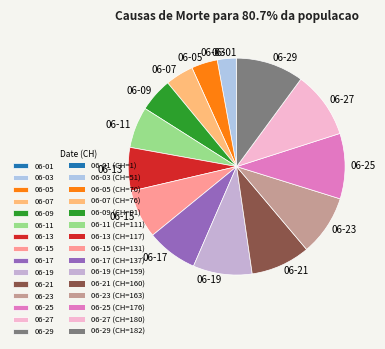

What is the ratio of the value at 06-25 to the value at 06-07?

2.3